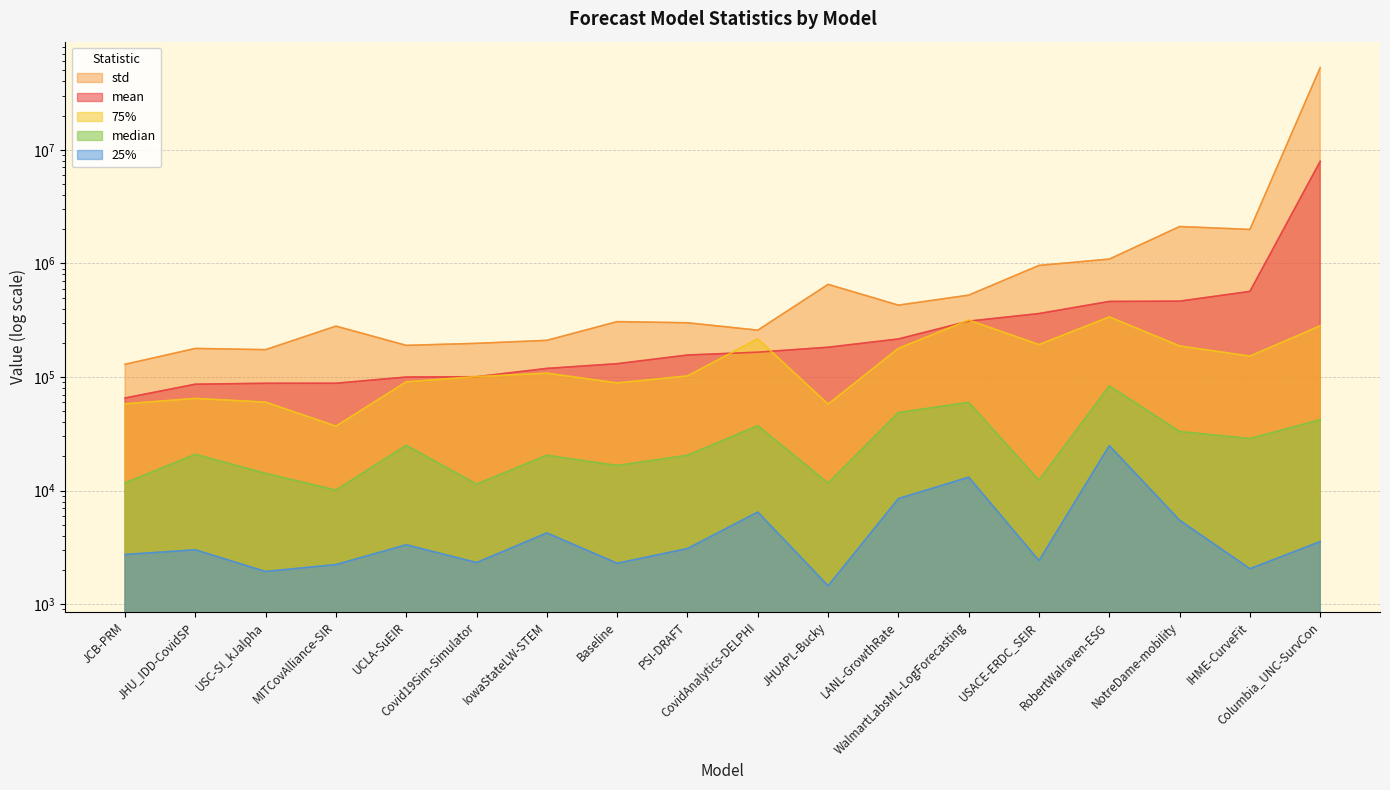

Between JHUAPL-Bucky and LANL-GrowthRate, which series saw the biggest shift?

std